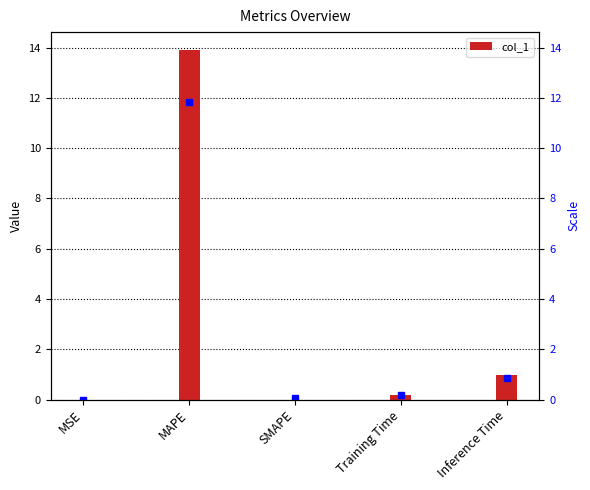

How many bars are there in total?

5